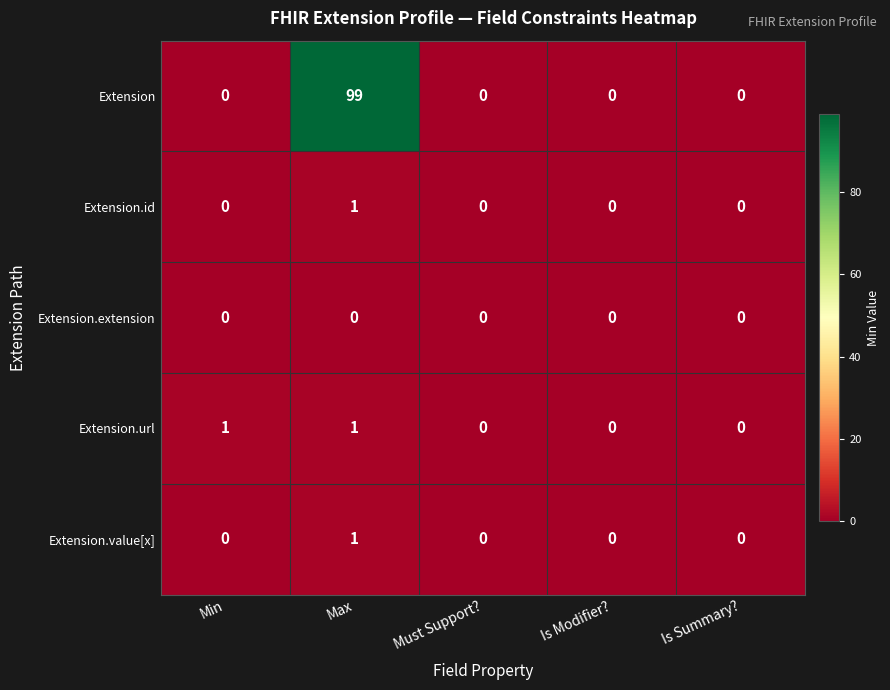

What is the average value of the Extension series?

20